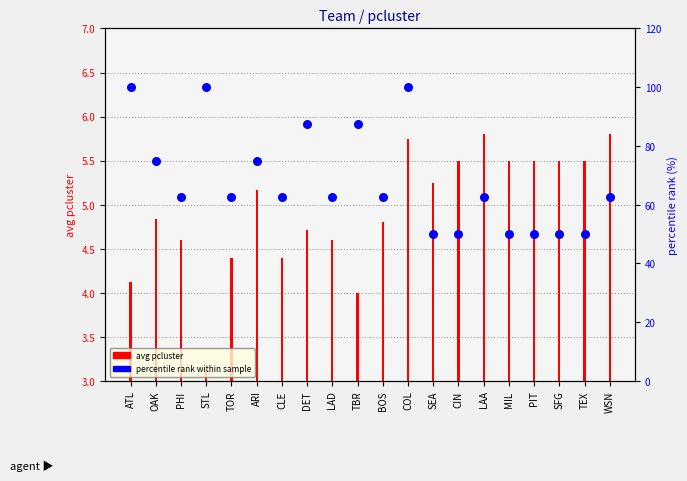

Which series contains the lowest Y value?

avg pcluster